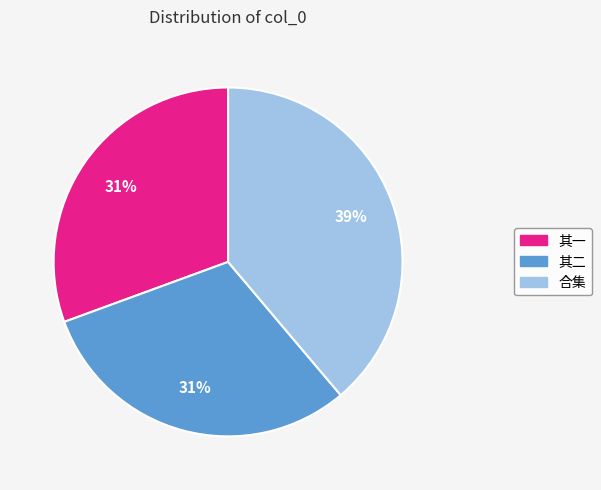

Is there a majority slice in this chart?

No